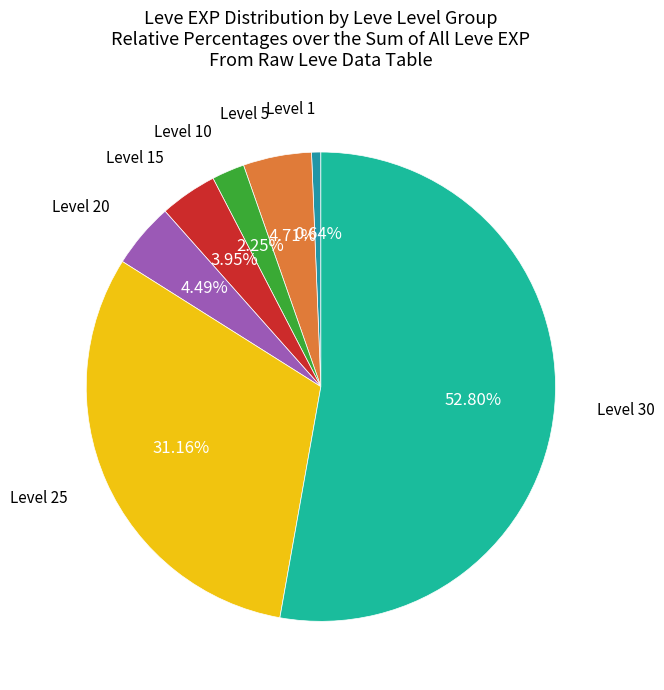

How many slices are in this pie chart?

7